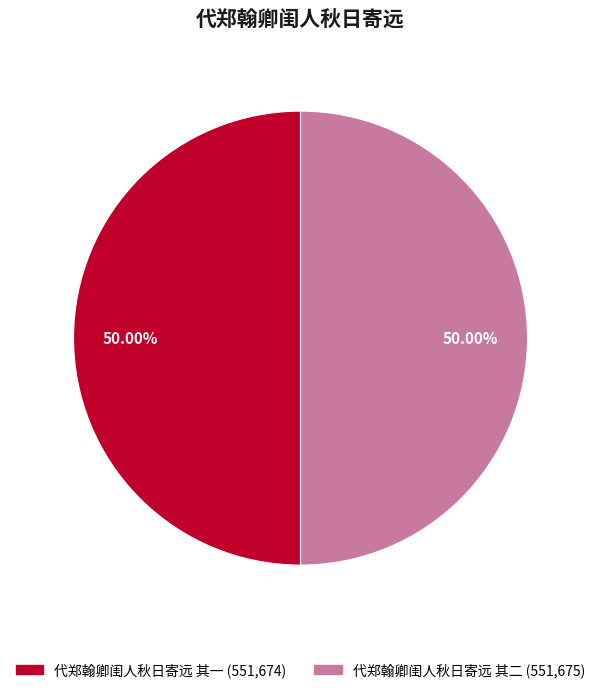

Do 代郑翰卿闺人秋日寄远 其二 and 代郑翰卿闺人秋日寄远 其一 together represent more than half of the pie?

Yes